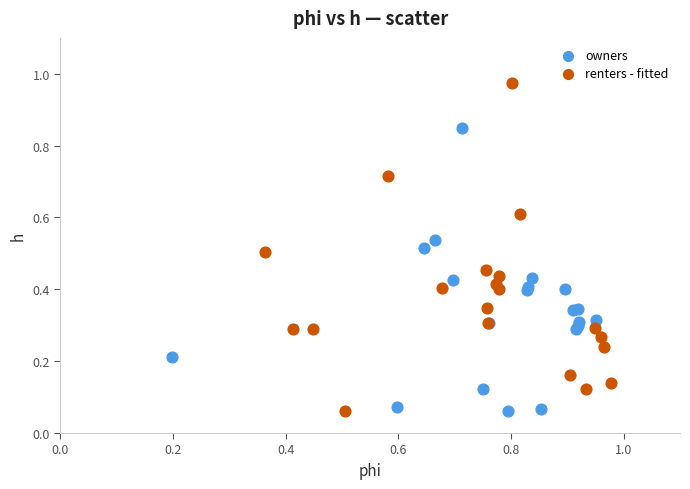

Which series has the widest spread of Y values?

renters - fitted